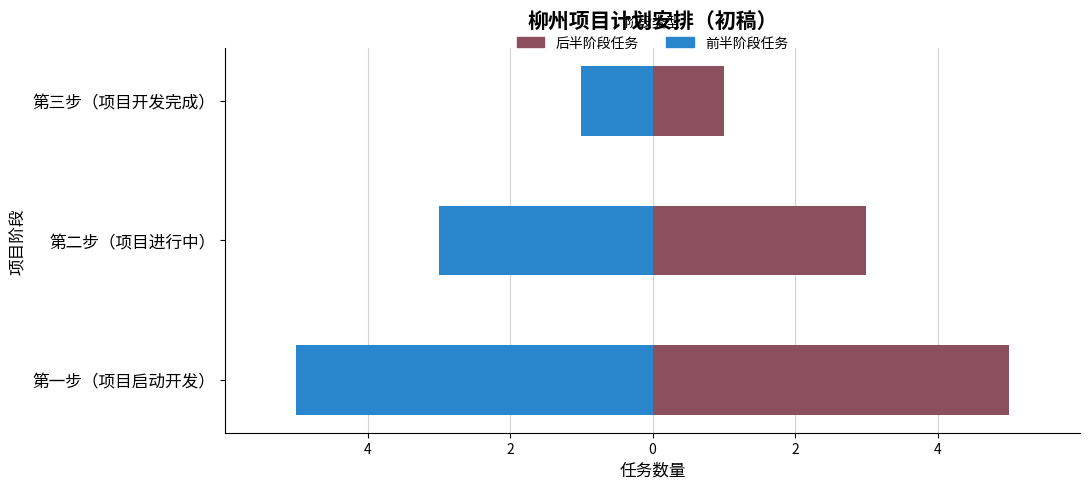

How many 前半阶段任务 values are between -5 and -1?

3